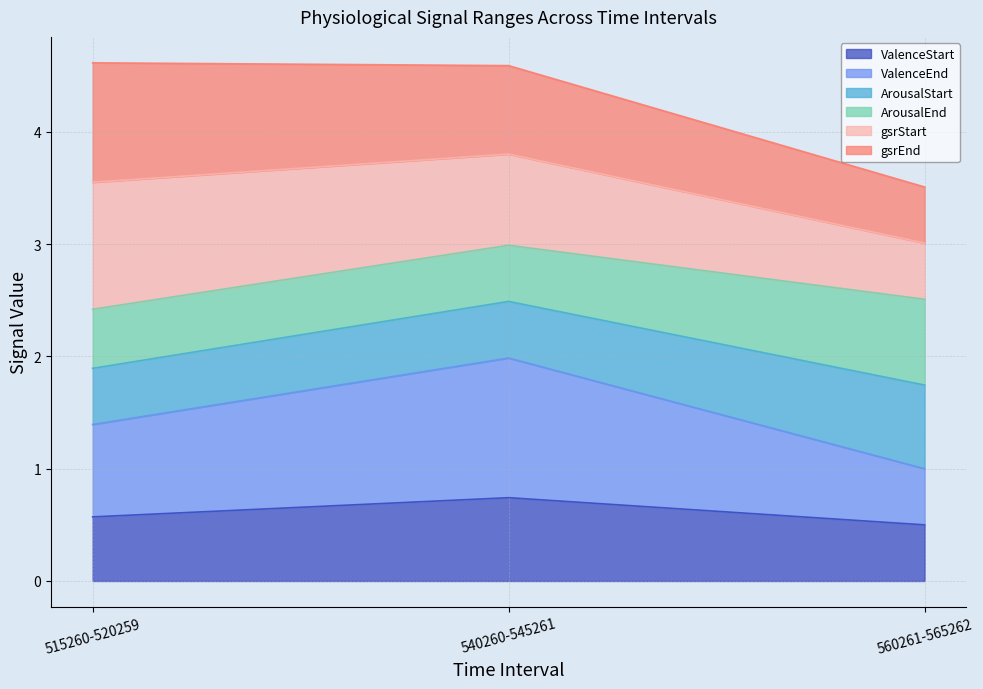

Is it true that ValenceStart equals 0.4 at 540260-545261?

False